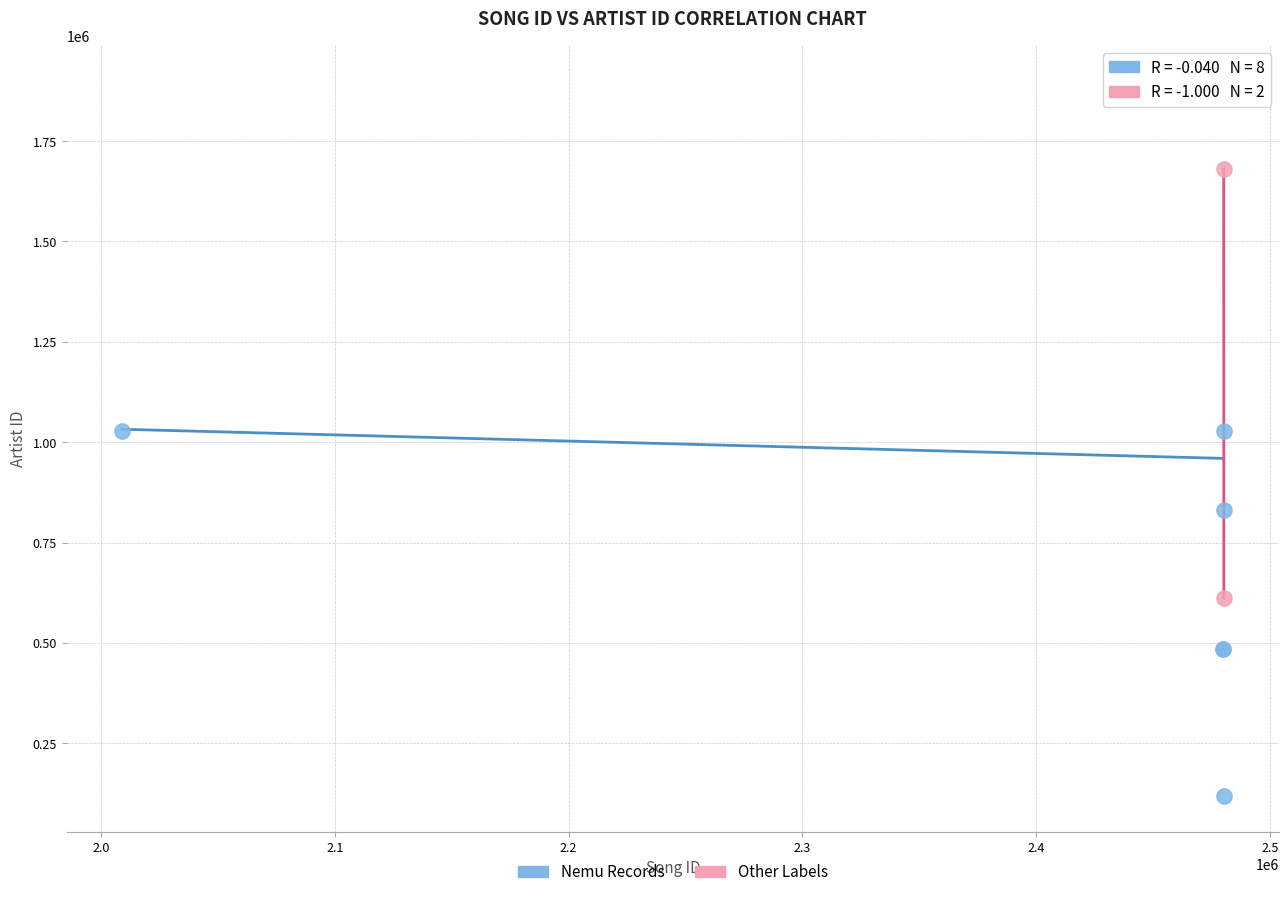

What are all the series names shown in the legend?

Nemu Records, Other Labels